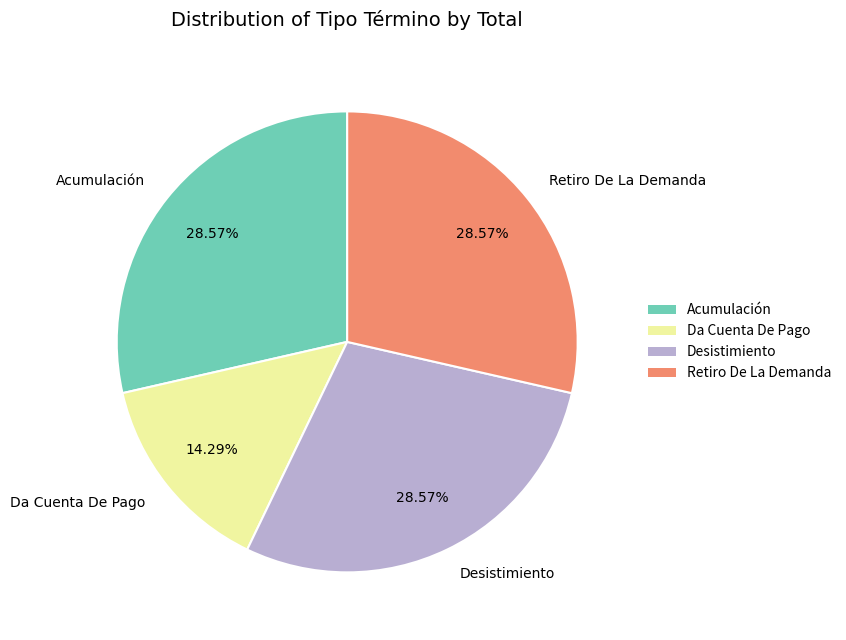

To the nearest percent, what percentage of the pie is Da Cuenta De Pago?

14%